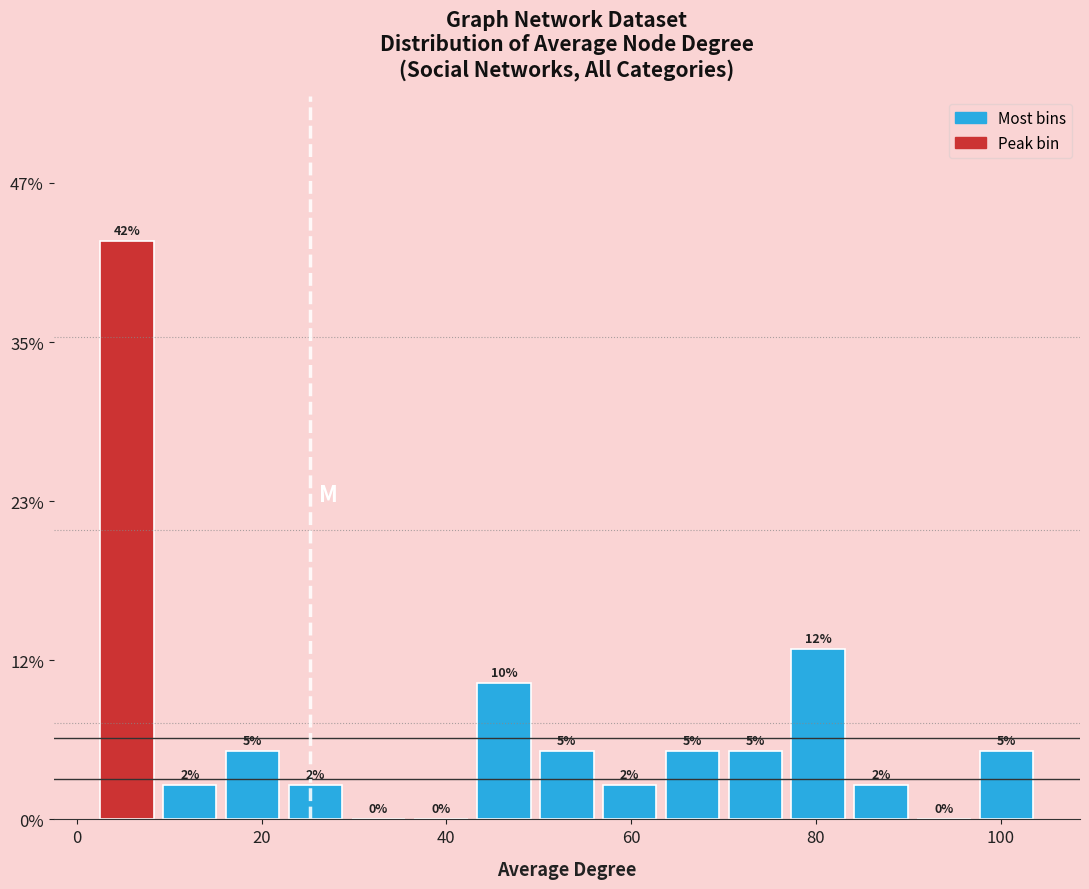

Read against the x-axis, roughly where is the centre of the tallest bar?

6